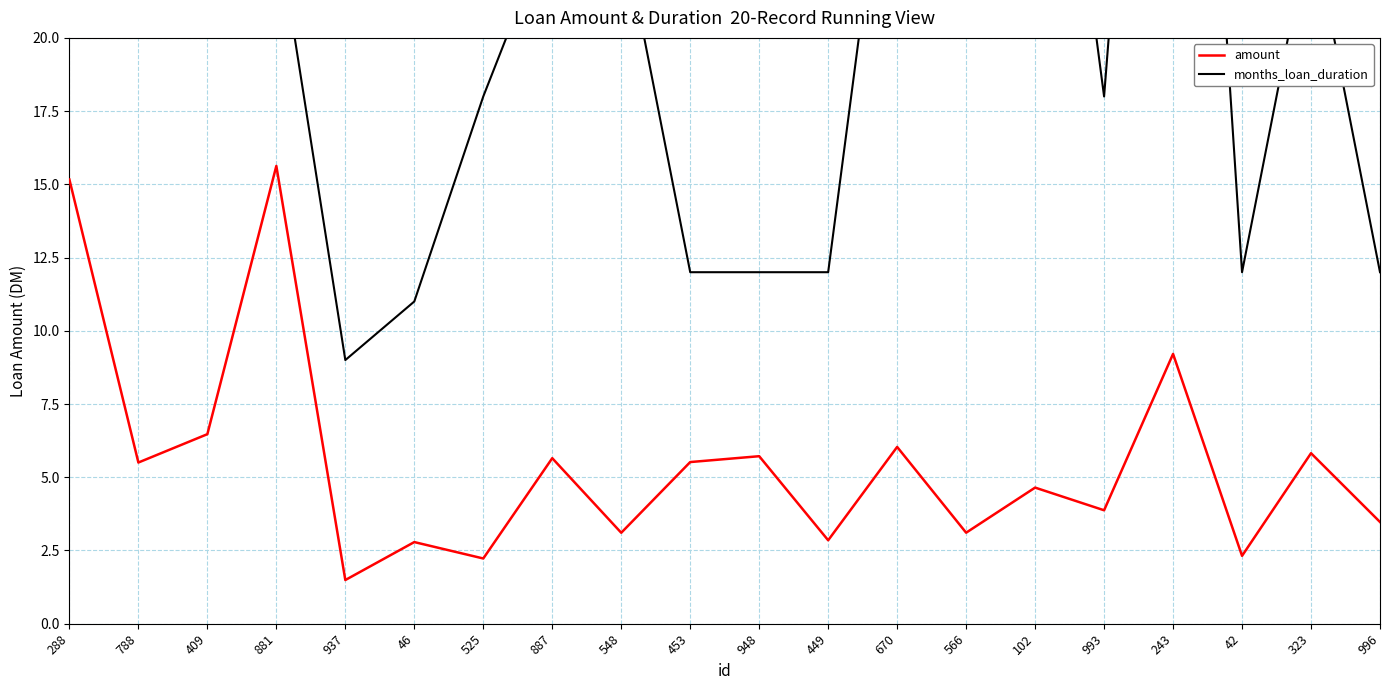

What position from the left is 881?

4